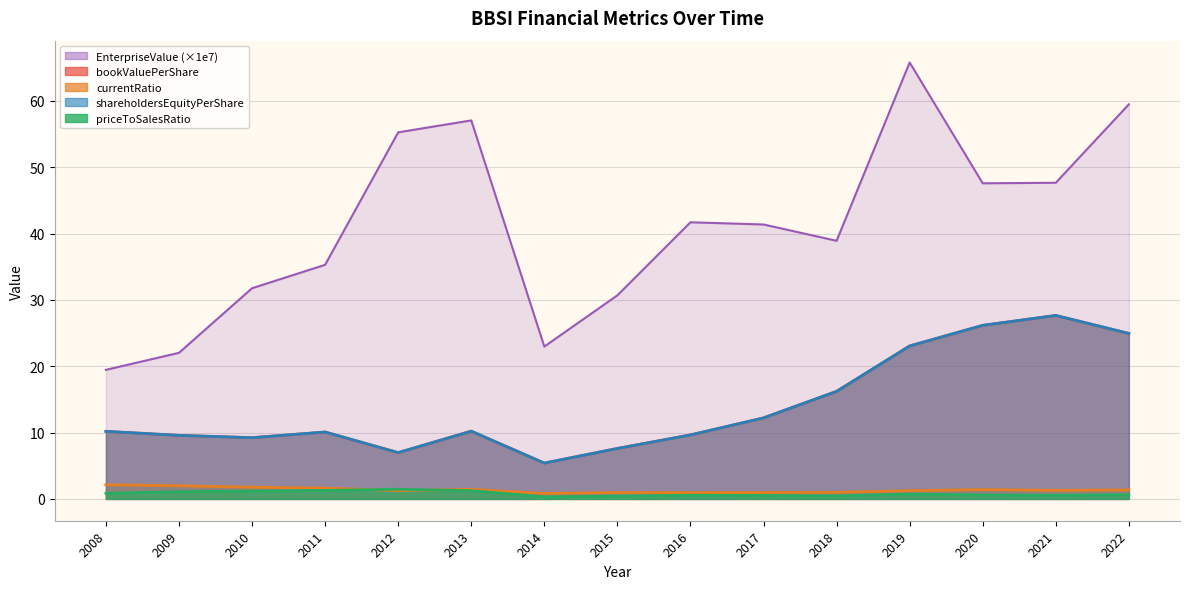

In shareholdersEquityPerShare, how many points are lower than both neighbors (excluding endpoints)?

3